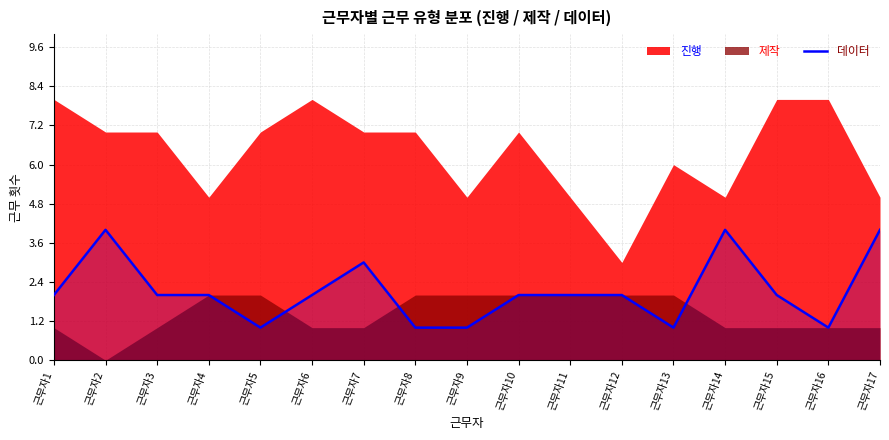

How many lines are shown in the chart?

1